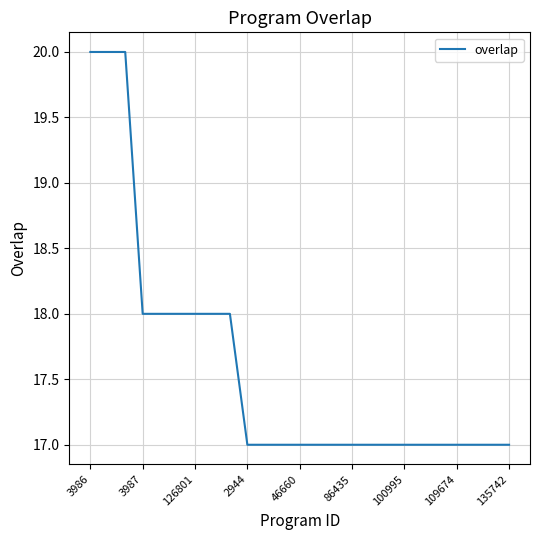

How many distinct data groups are displayed?

1